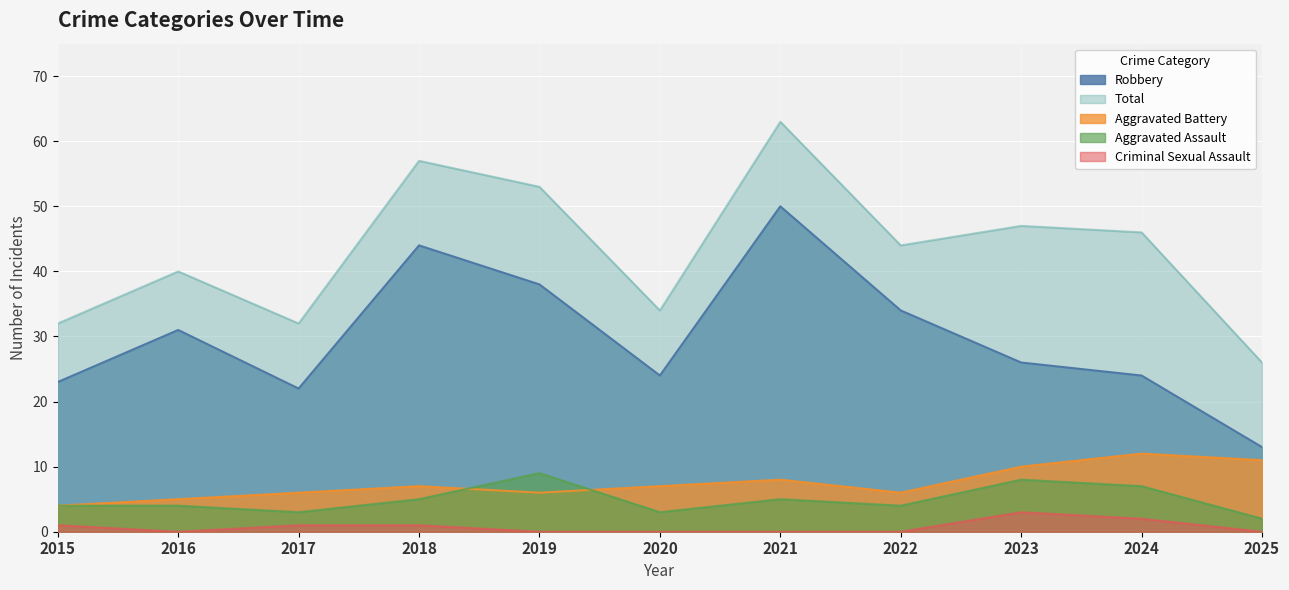

What is the difference between the maximum and second lowest values in the Robbery series?

28